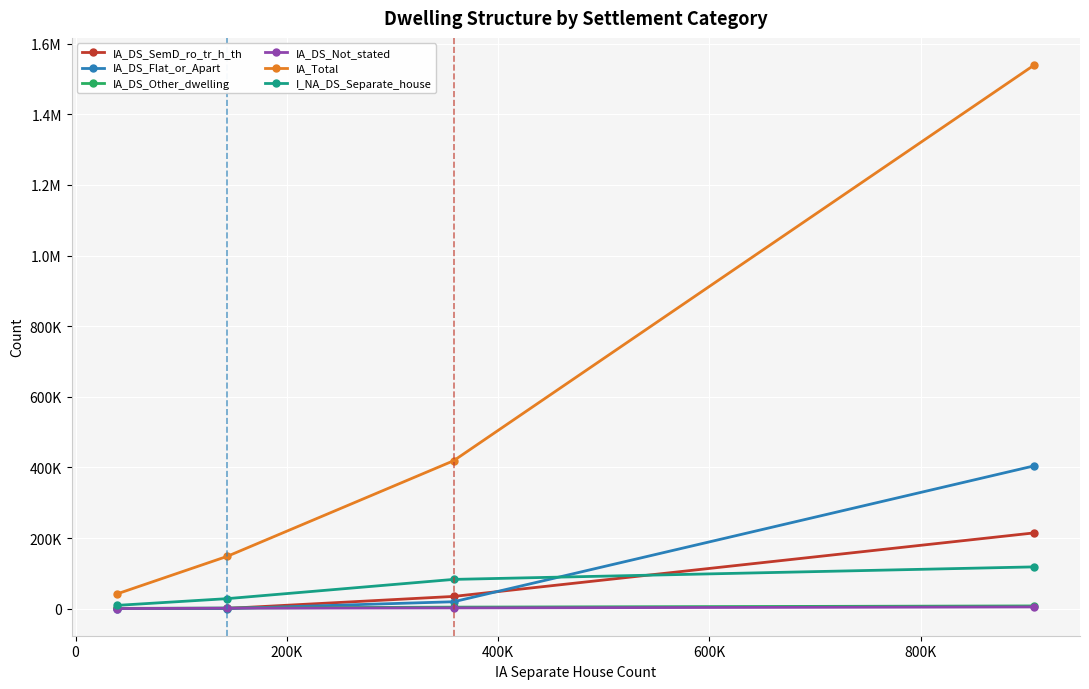

How many intersections are there between I_NA_DS_Separate_house and IA_DS_SemD_ro_tr_h_th?

1